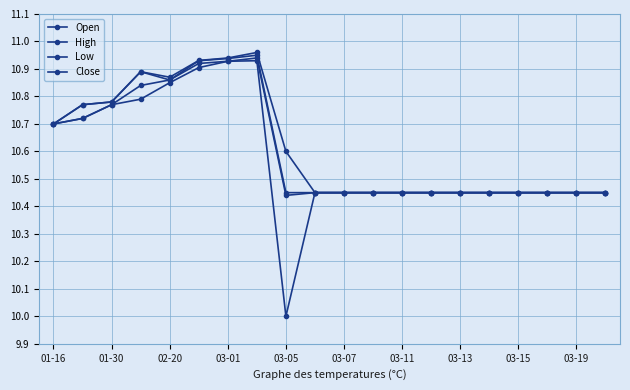

True or false: High and Close cross at least once.

False